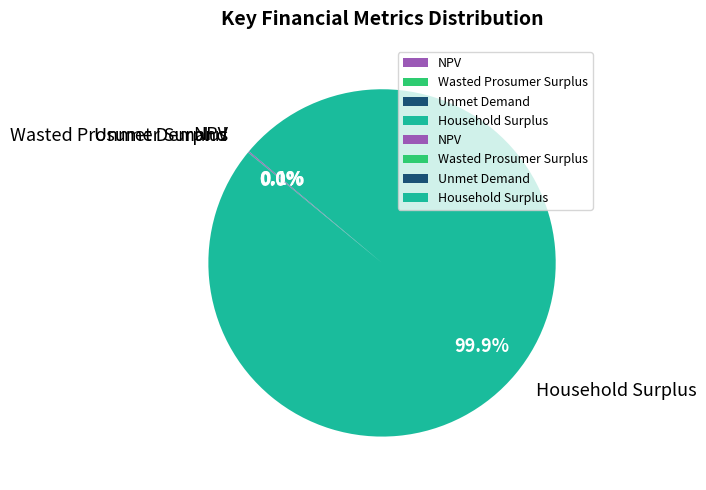

Does Household Surplus account for over 50% of the chart?

Yes